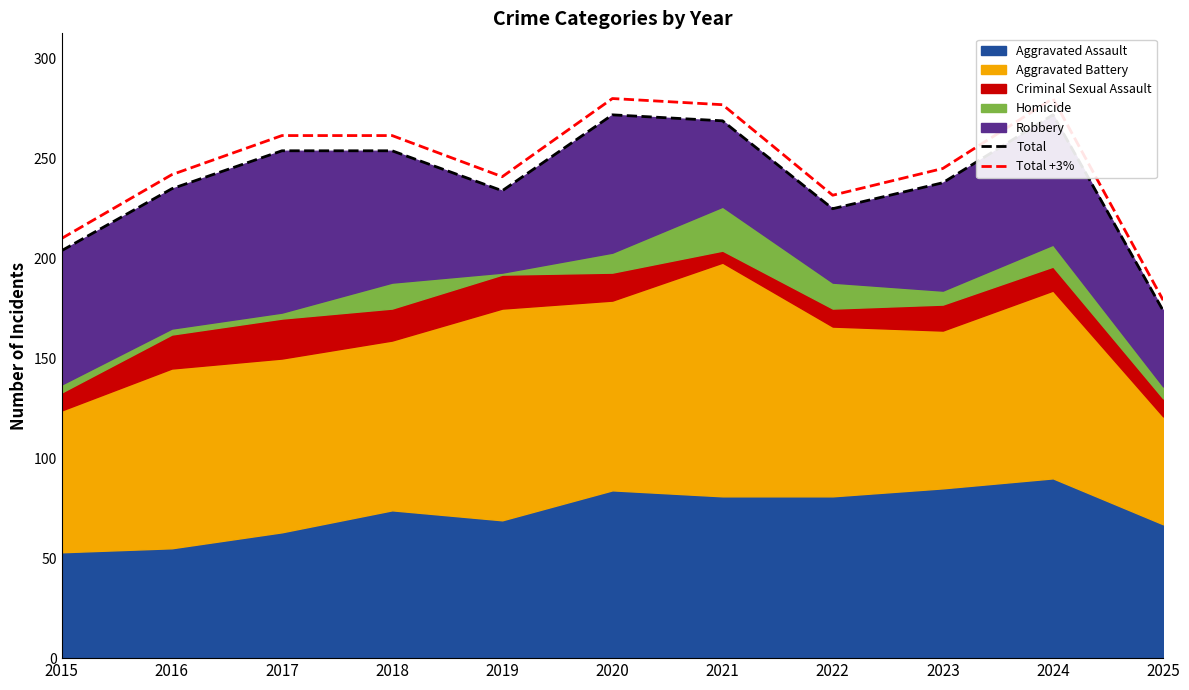

Which series has the largest range (max minus min)?

Total +3%